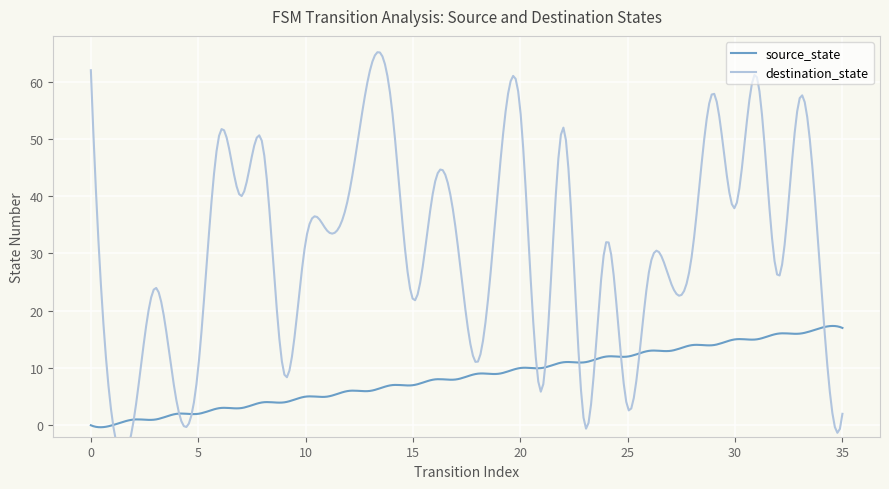

Is the value of source_state at 1 greater than the value of destination_state at 23?

No